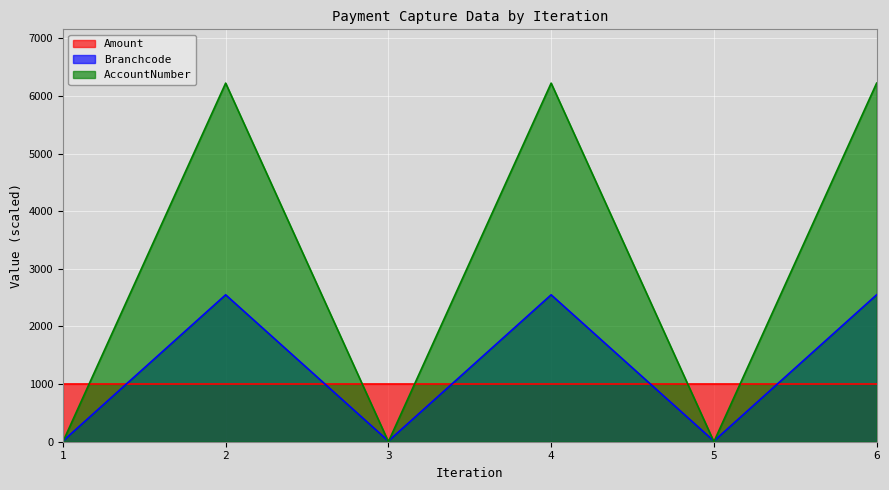

What is the value of the Branchcode point at the 4th from the left?

2550.1